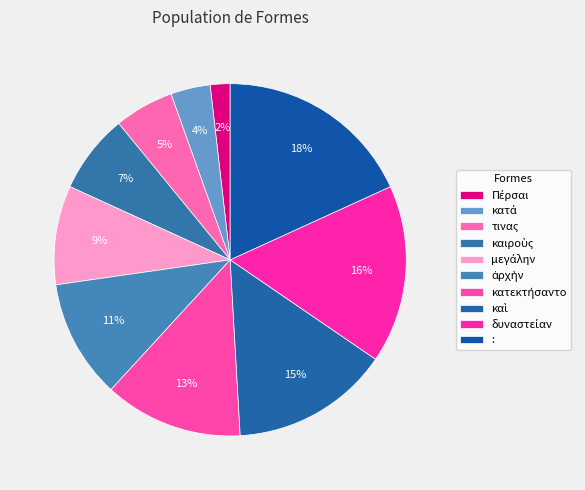

How much of the chart is everything except κατά?

96.4%